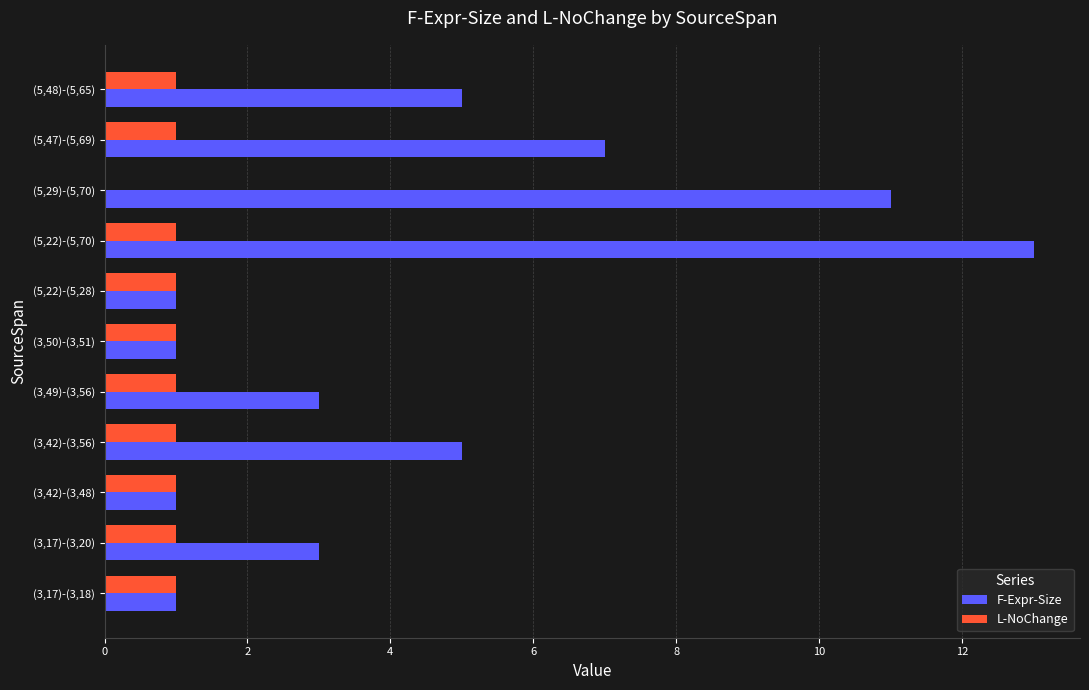

Which series changed the most between (3,17)-(3,20) and (5,22)-(5,70)?

F-Expr-Size